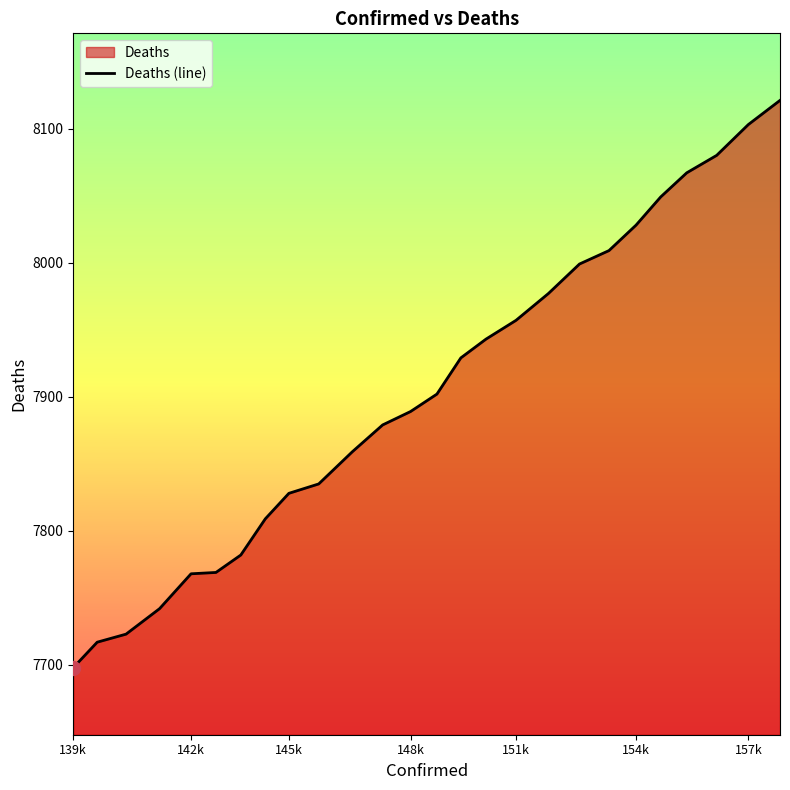

Reading left to right, what are all the values shown in this chart?

7698	7717	7723	7742	7768	7769	7782	7809	7828	7835	7859	7879	7889	7902	7929	7943	7957	7977	7999	8009	8028	8049	8067	8080	8103	8121